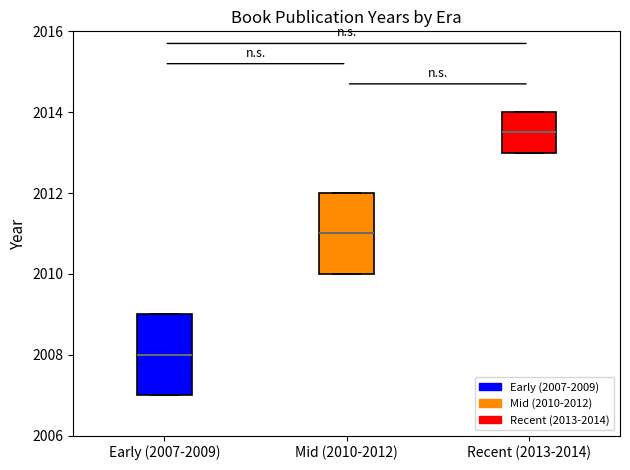

Reading left to right, transcribe this box plot: for each box, give where its median line is, the range the box spans, and where its two whiskers end, as read against the y-axis. The values are not printed on the chart, so give them approximately, as read against the axis.

Early (2007-2009): median 2008.0, box 2007.0 to 2009.0, whiskers 2007.0 to 2009.0
Mid (2010-2012): median 2011.0, box 2010.0 to 2012.0, whiskers 2010.0 to 2012.0
Recent (2013-2014): median 2013.6, box 2013.0 to 2014.0, whiskers 2013.0 to 2014.0